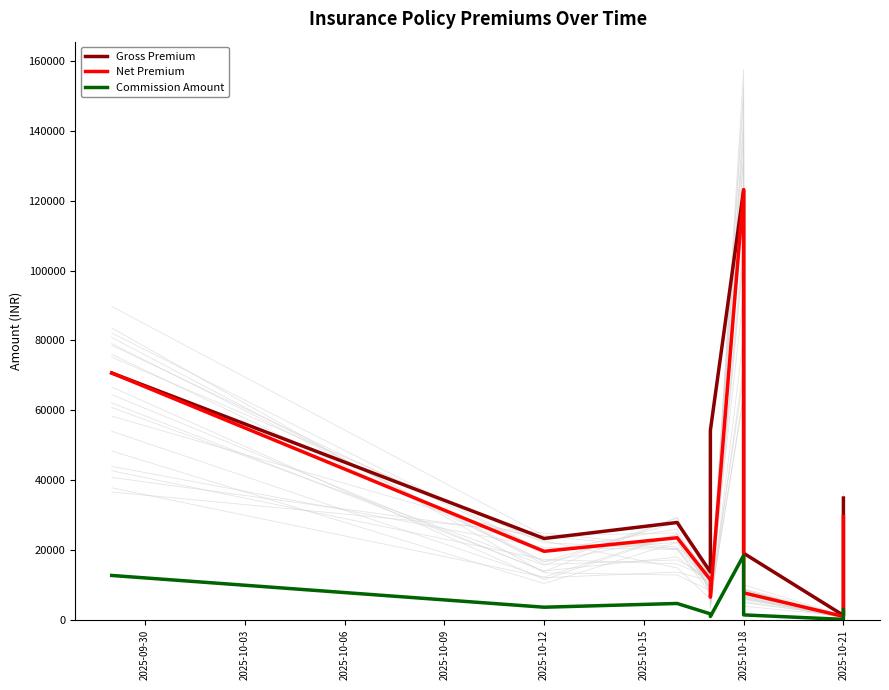

Count the number of categories in the chart.

9